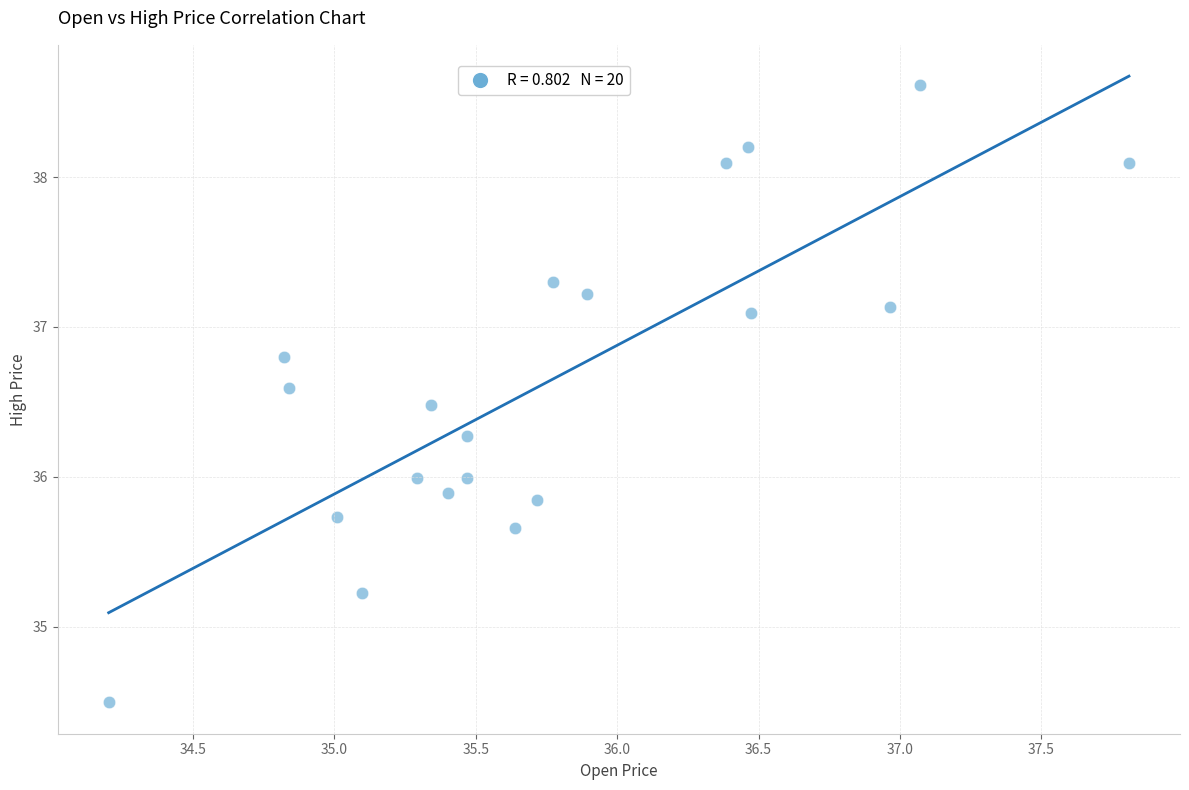

What is the range of X values (max minus min)?

3.6